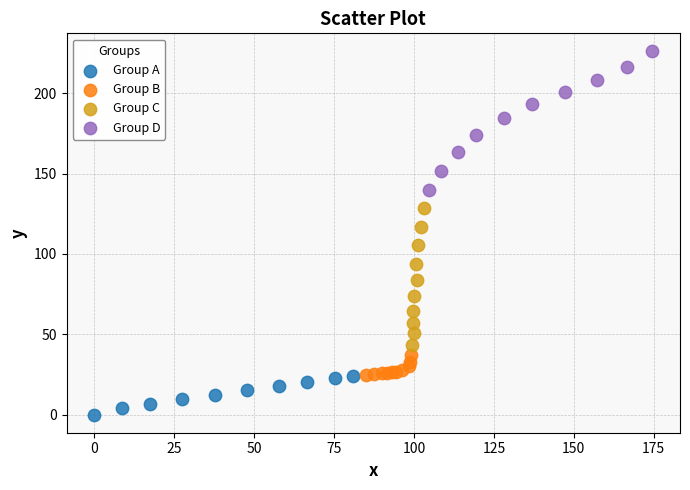

What are all the series names shown in the legend?

Group A, Group B, Group C, Group D